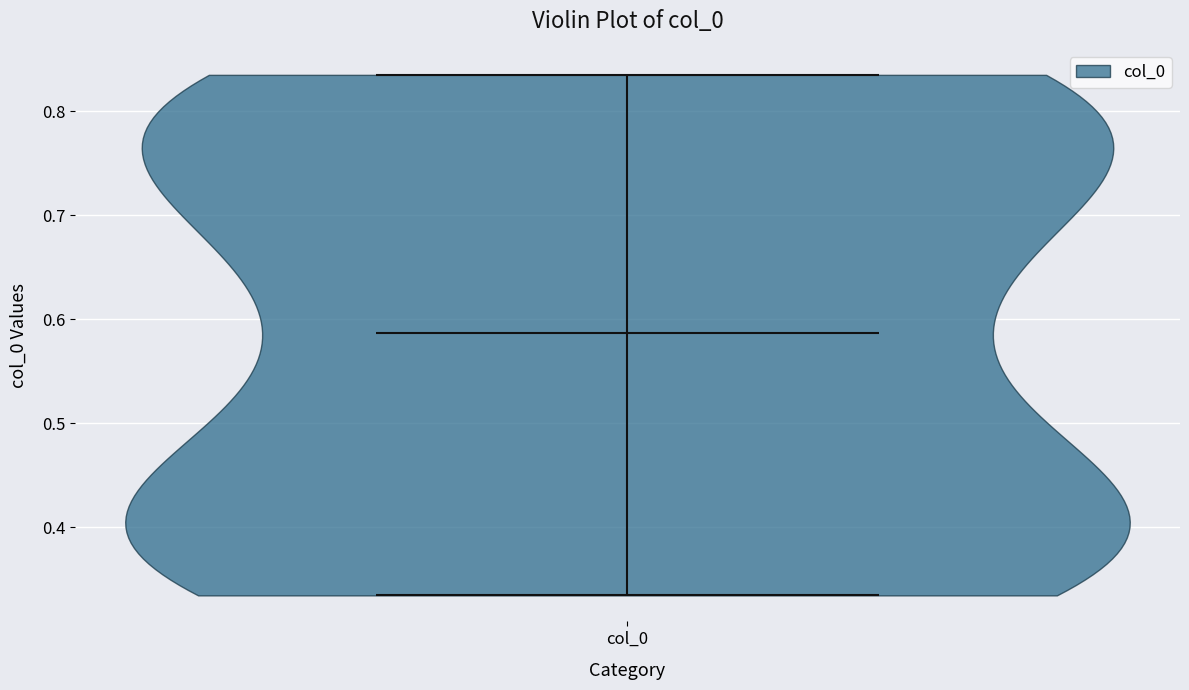

What is the lowest point the violin for col_0 reaches on the y-axis? The values are not printed on the chart, so give them approximately, as read against the axis.

0.33